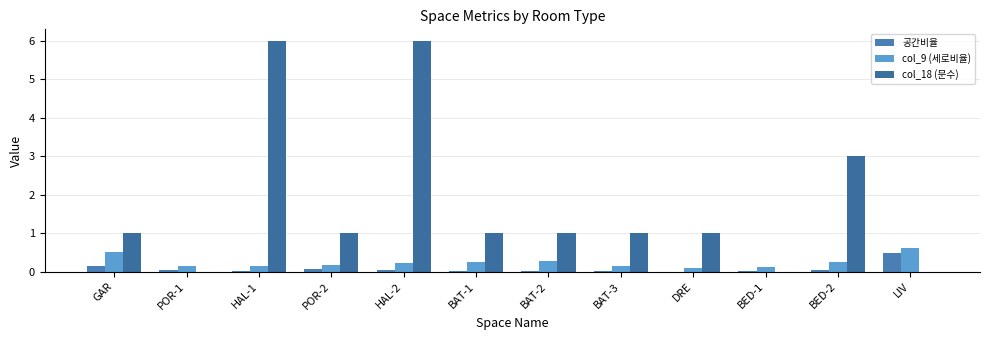

What is the difference between the second highest and minimum values in the col_9 (세로비율) series?

0.4